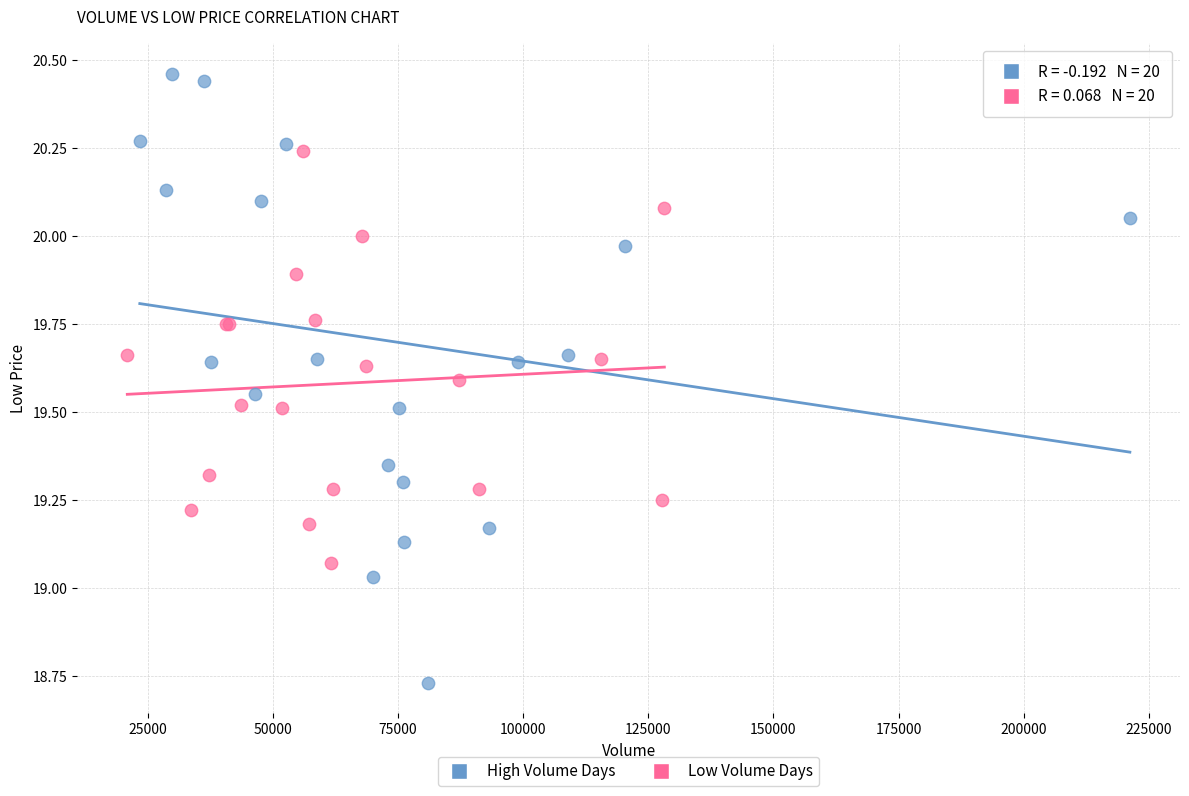

What are all the series names shown in the legend?

High Volume Days, Low Volume Days